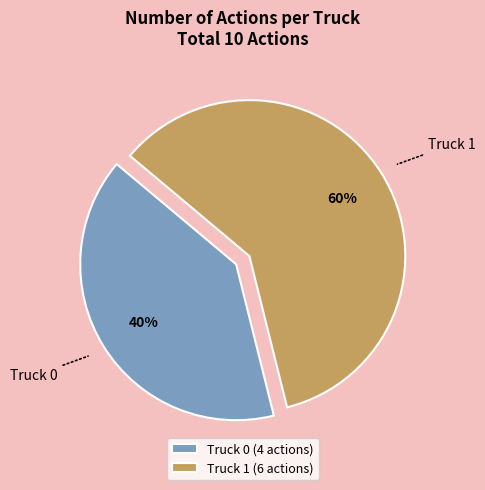

Is the sum of Truck 0 (4 actions) and Truck 1 (6 actions) greater than half?

Yes